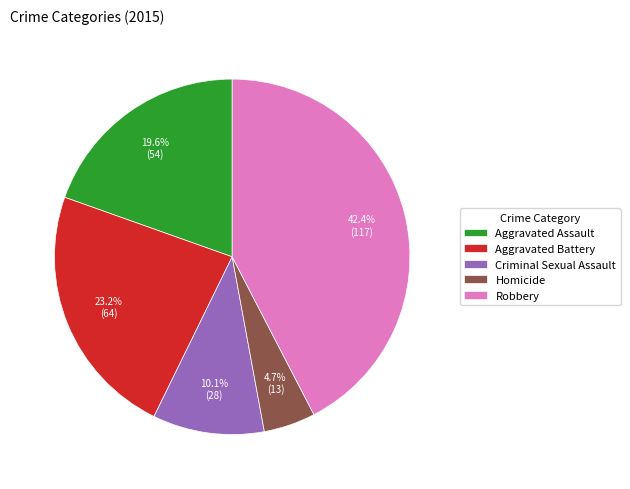

Count the number of slices in the pie.

5